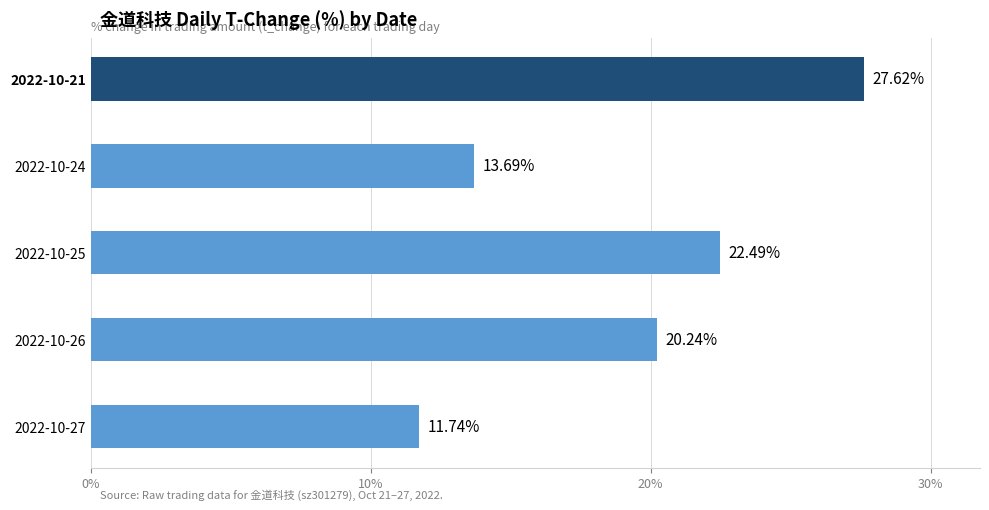

Between 2022-10-27 and 2022-10-21, which is larger?

2022-10-21